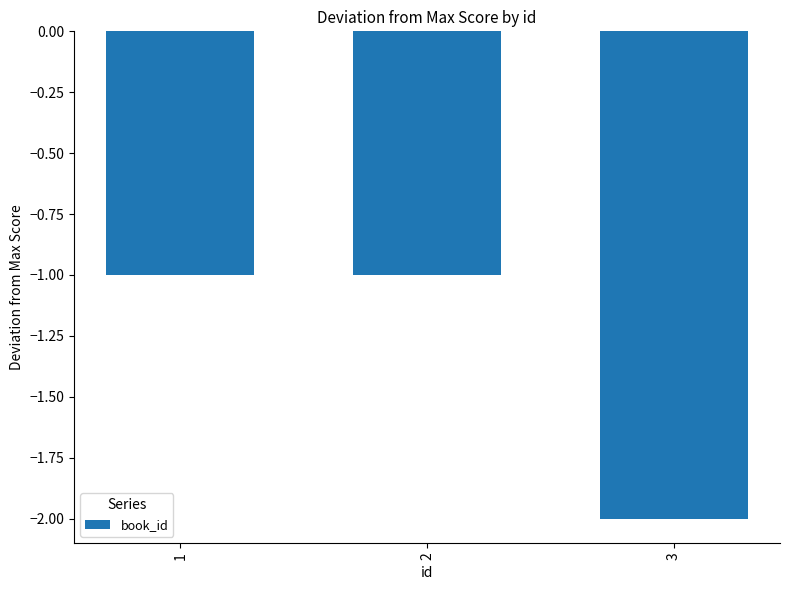

Is it true that the value at 1 is -1?

True